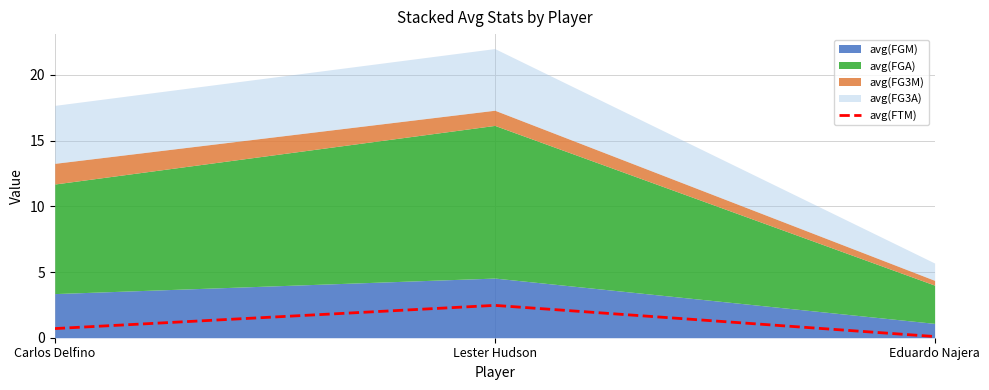

What position from the right is Lester Hudson?

2